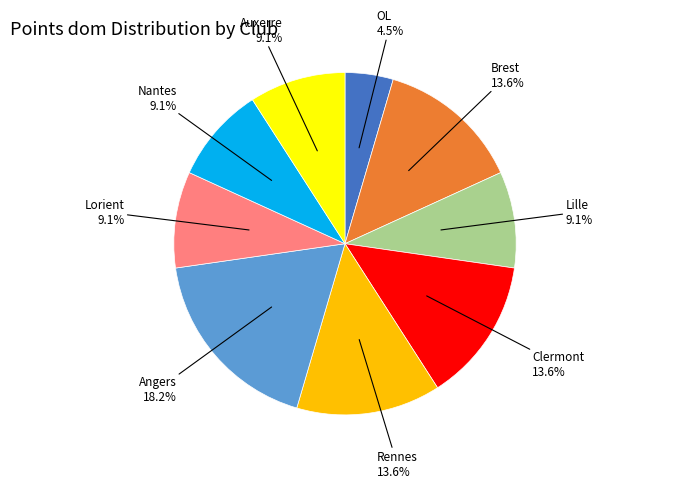

Does any single category account for the majority?

No